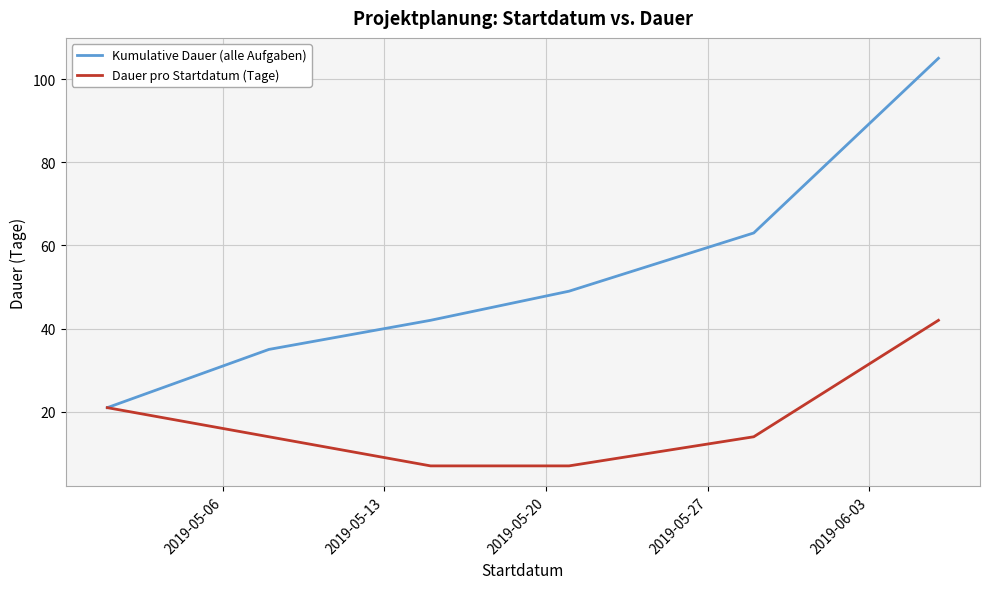

What is the sum of all Dauer pro Startdatum (Tage) values?

105